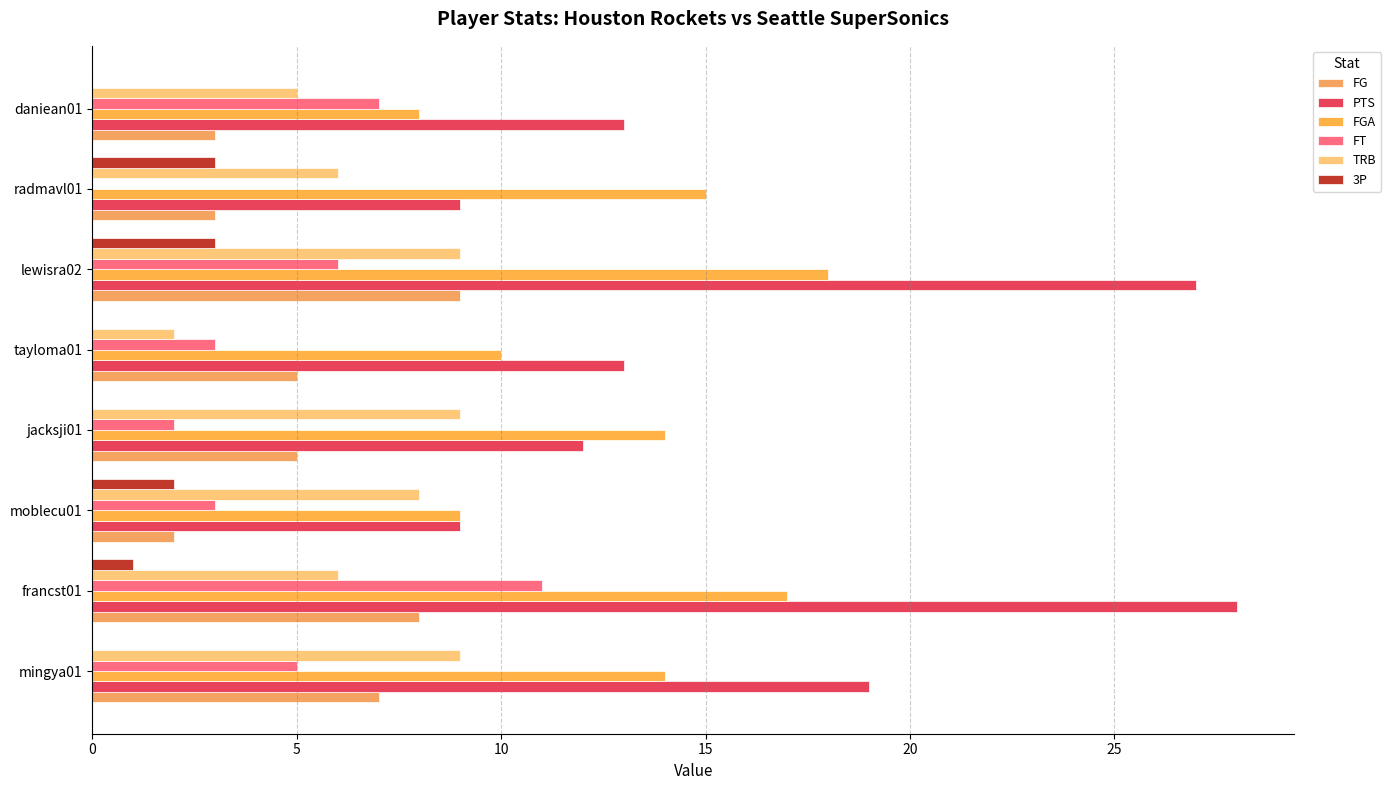

What is the value of the PTS bar at the 1st from the left?

19